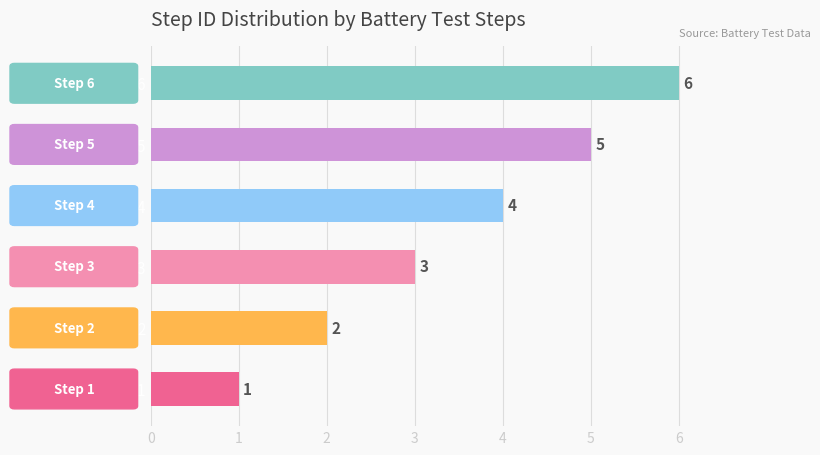

How many bars are there in total?

6